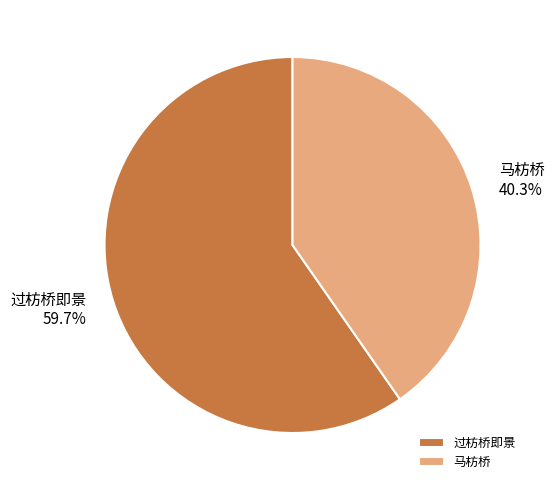

Approximately how many times larger is the value at 马枋桥 compared to 过枋桥即景?

0.7